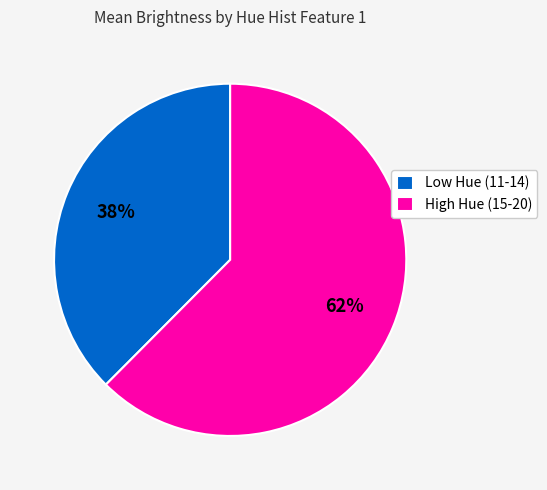

Does any single category account for the majority?

Yes